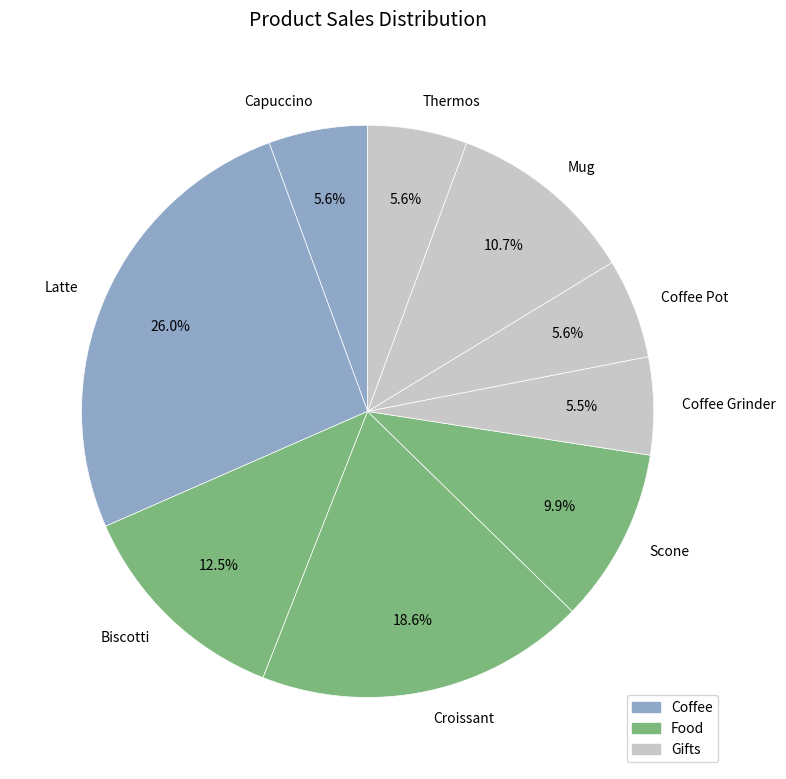

What is the ratio of the value at Croissant to the value at Latte?

0.7